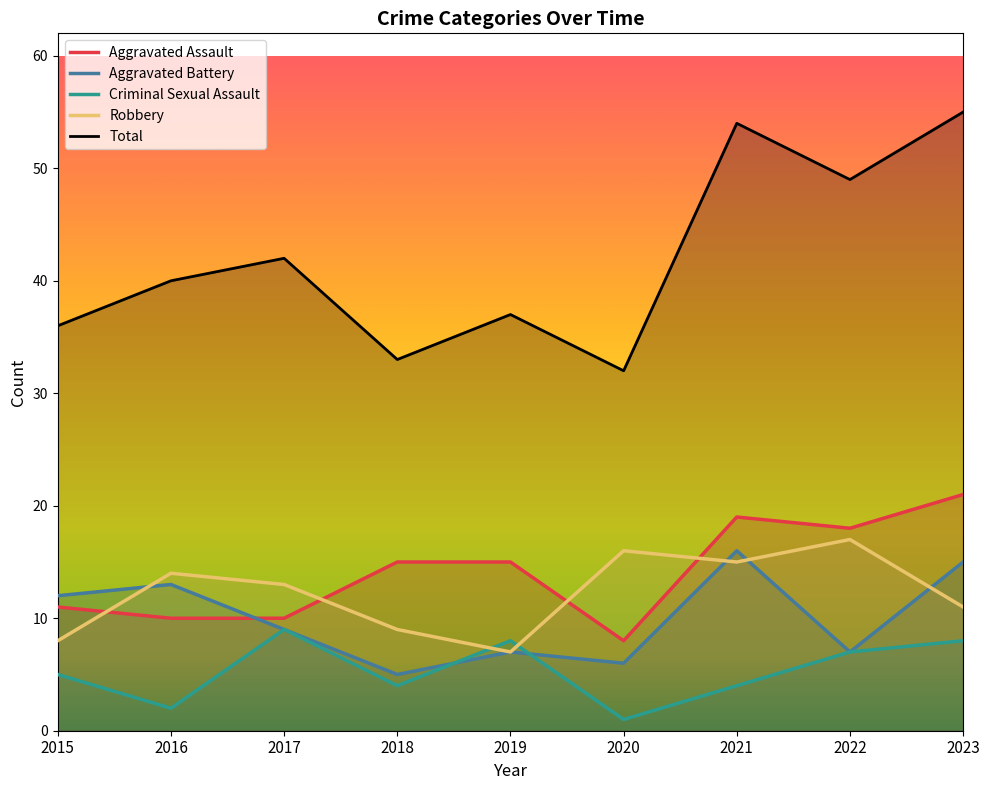

Read the Total value at 2019.

37